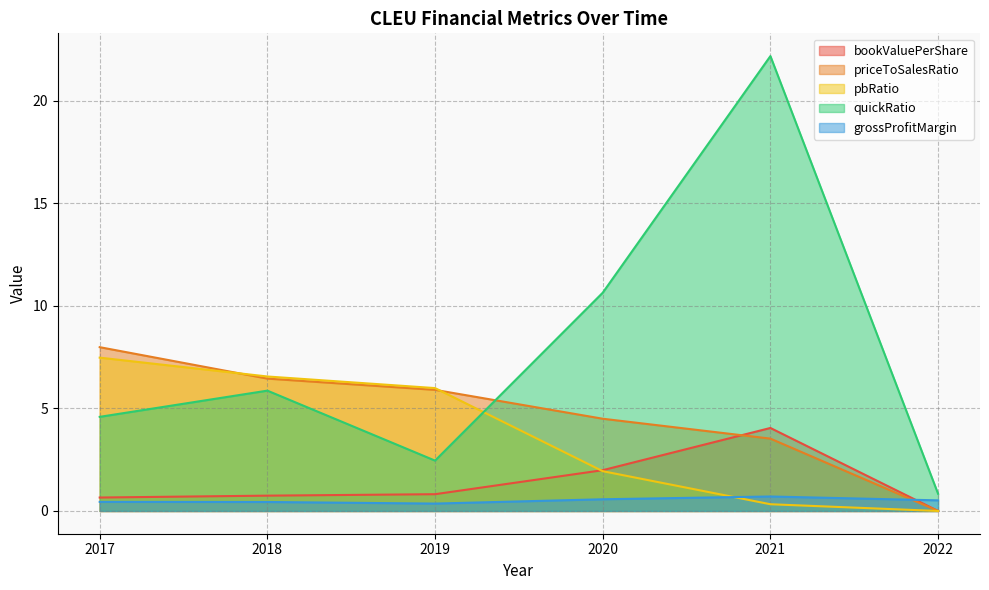

Which series changed the most between 2020 and 2022?

quickRatio